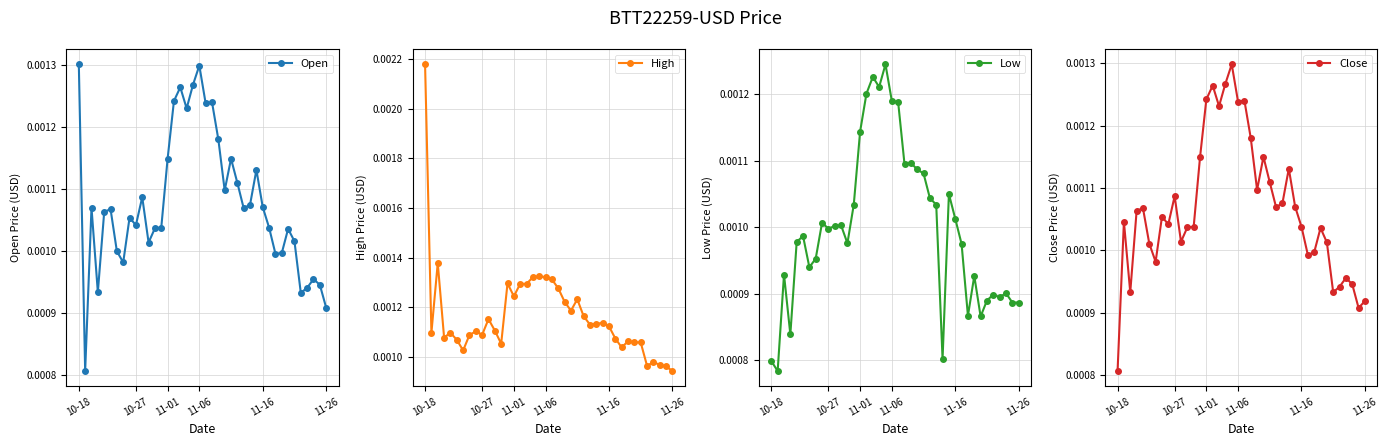

Does the chart display data point markers on the line(s)?

Yes